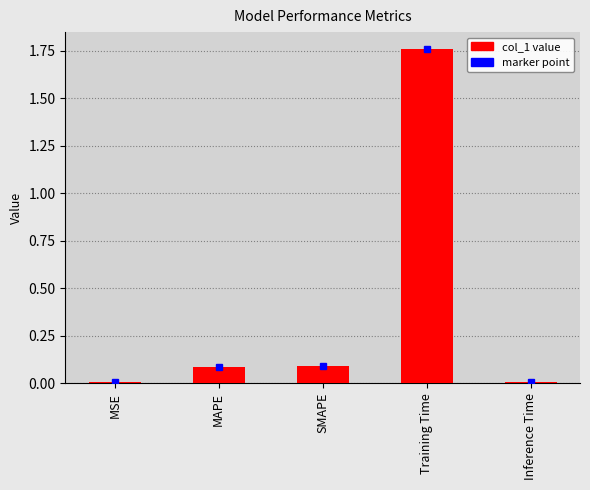

What is the sum of the values at MSE and MAPE?

0.1